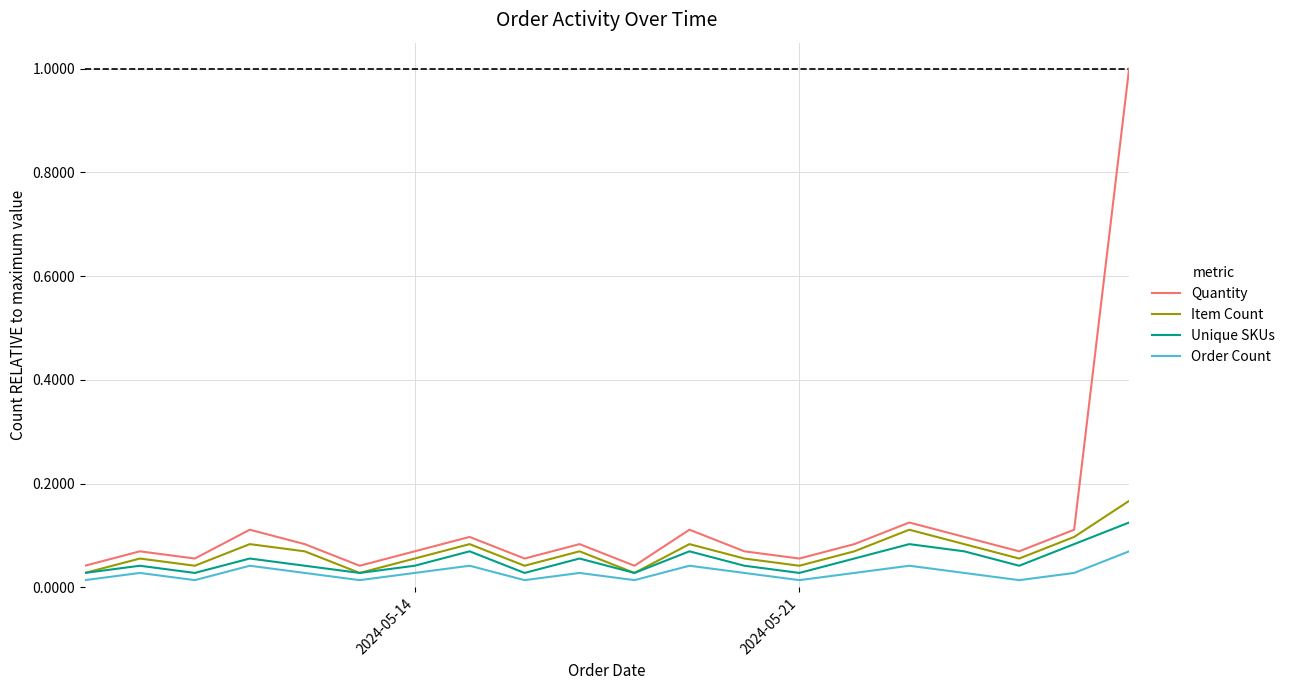

True or false: Order Count and Quantity intersect in this chart.

False